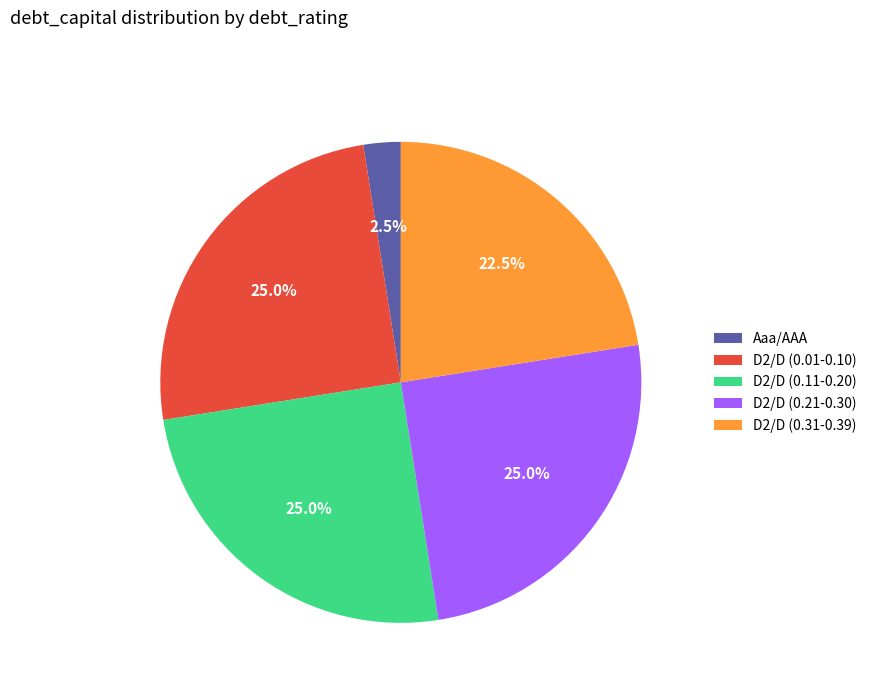

How many slices are in this pie chart?

5